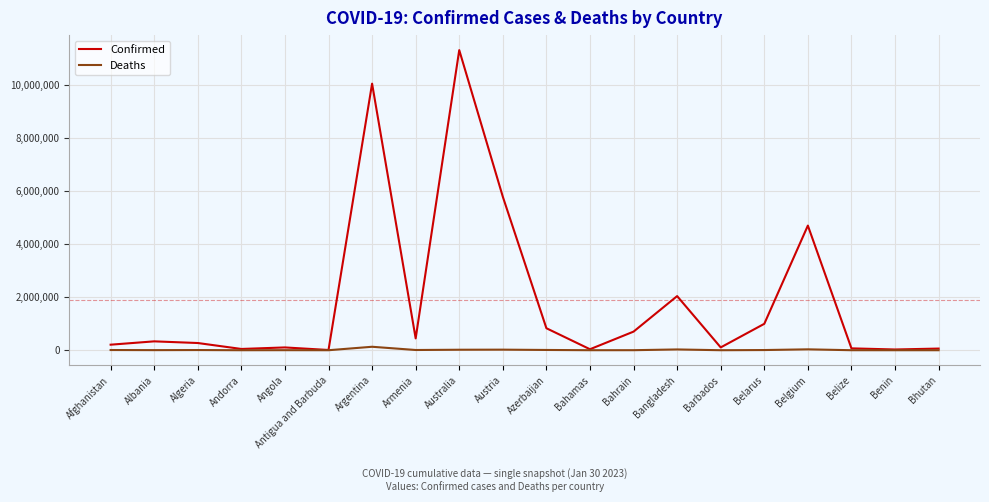

What is the maximum value shown in the chart?

11295446